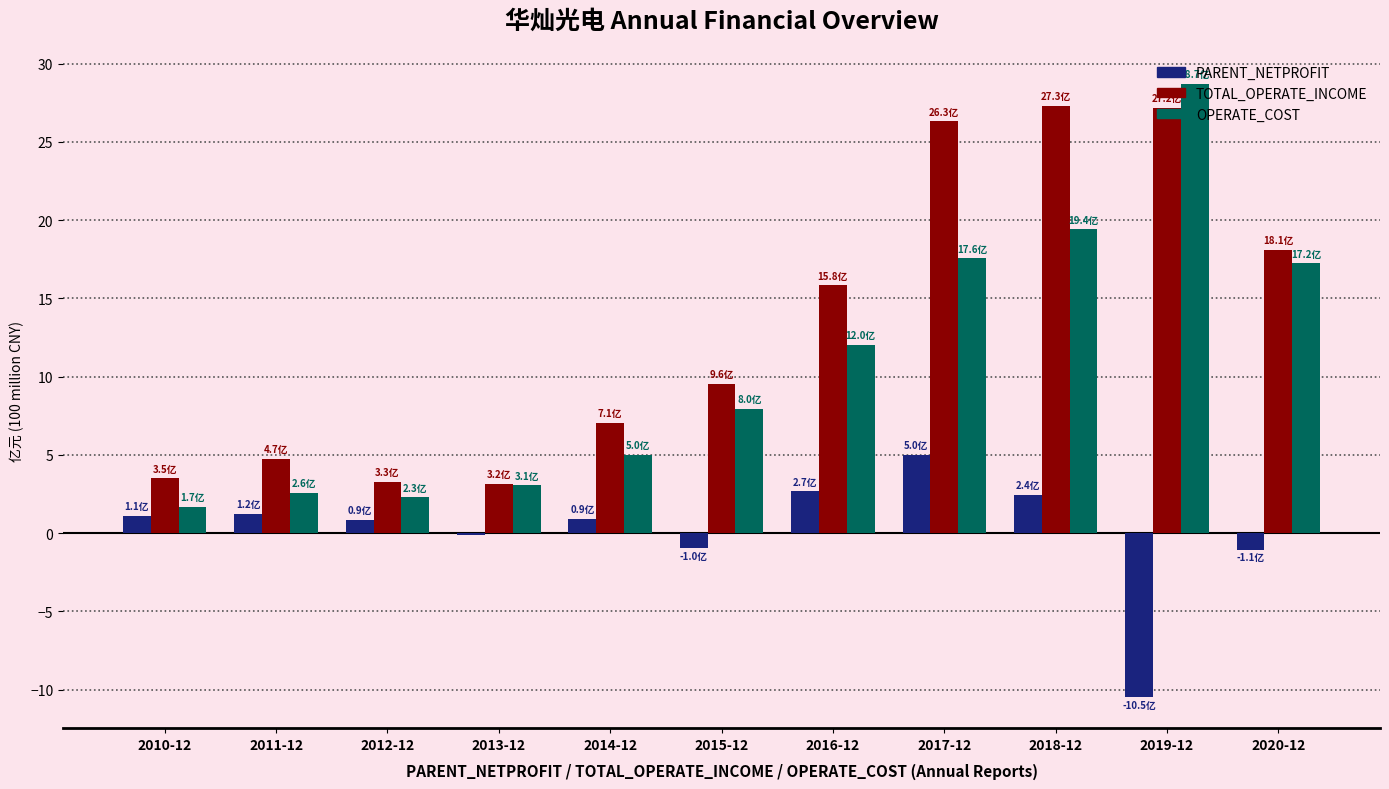

Does the chart contain stacked bars?

No